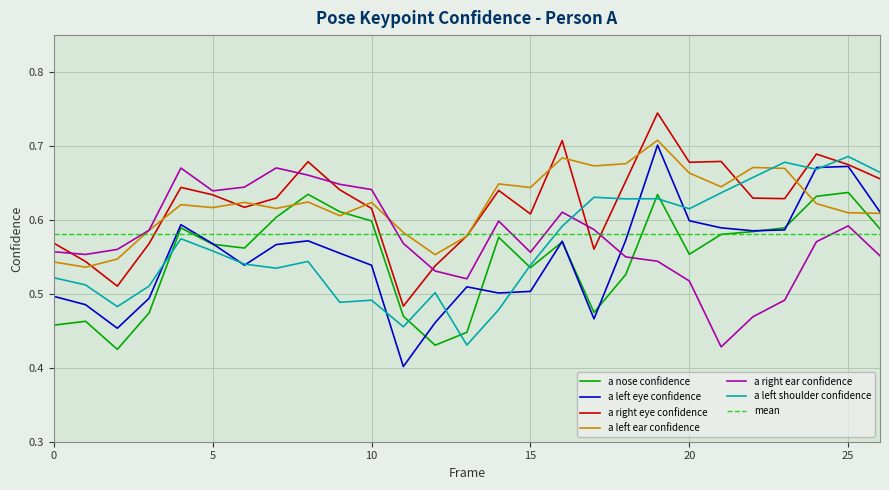

How many times do a_nose_confidence and a_right_ear_confidence cross each other?

1